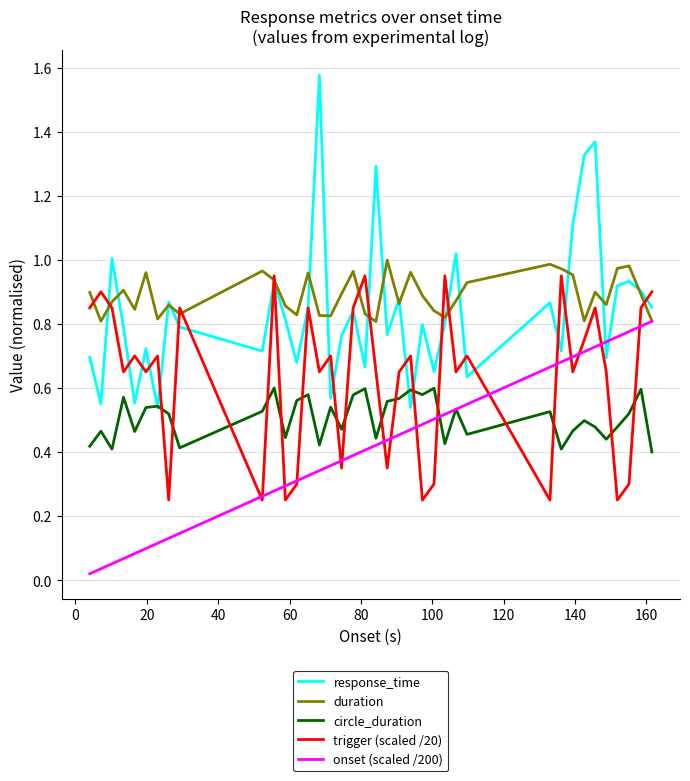

After their last crossing, which series has the higher values: circle_duration or onset (scaled /200)?

onset (scaled /200)